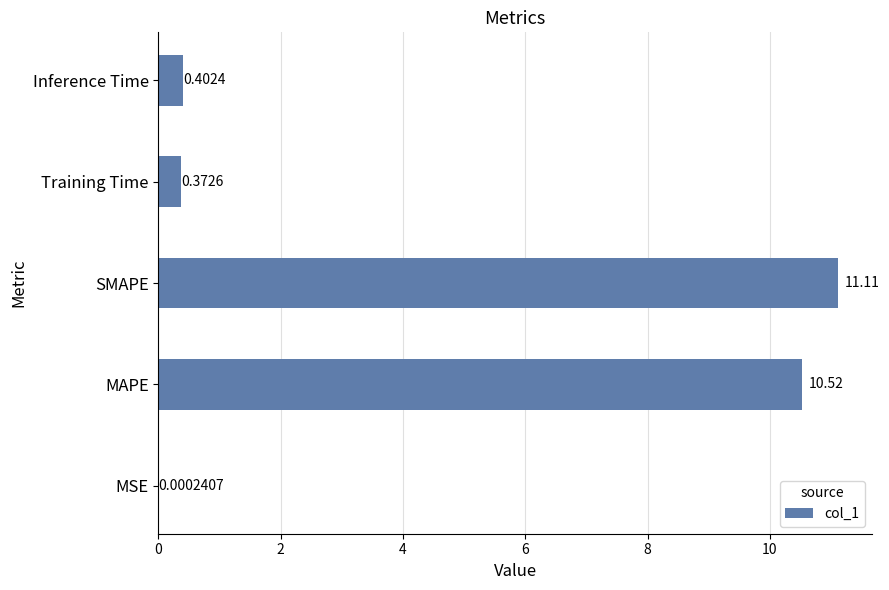

What is the greatest value displayed?

11.1